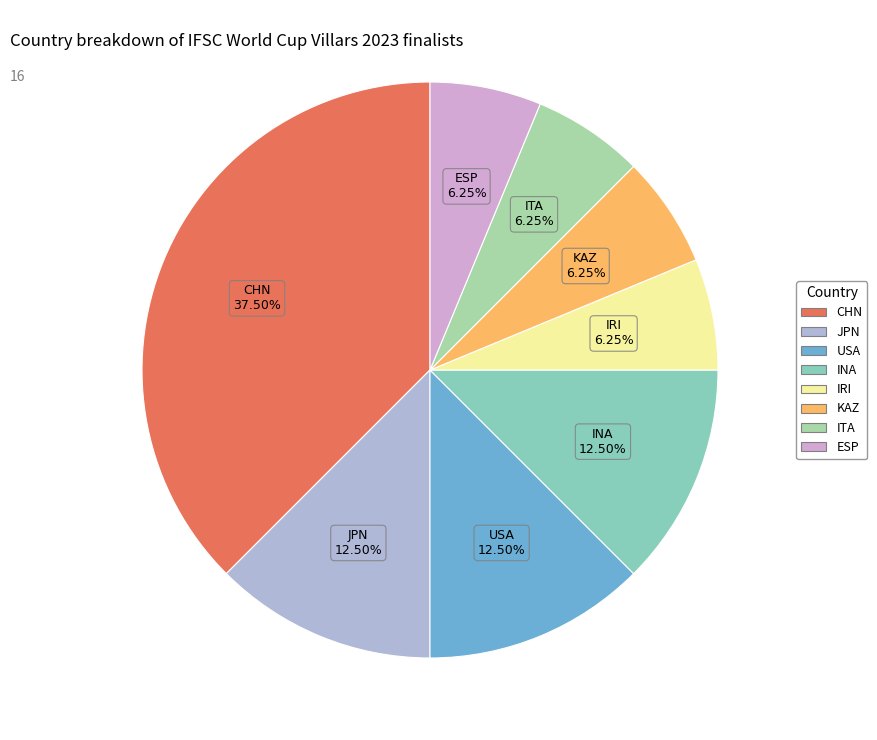

Which category has the biggest portion of the pie?

CHN